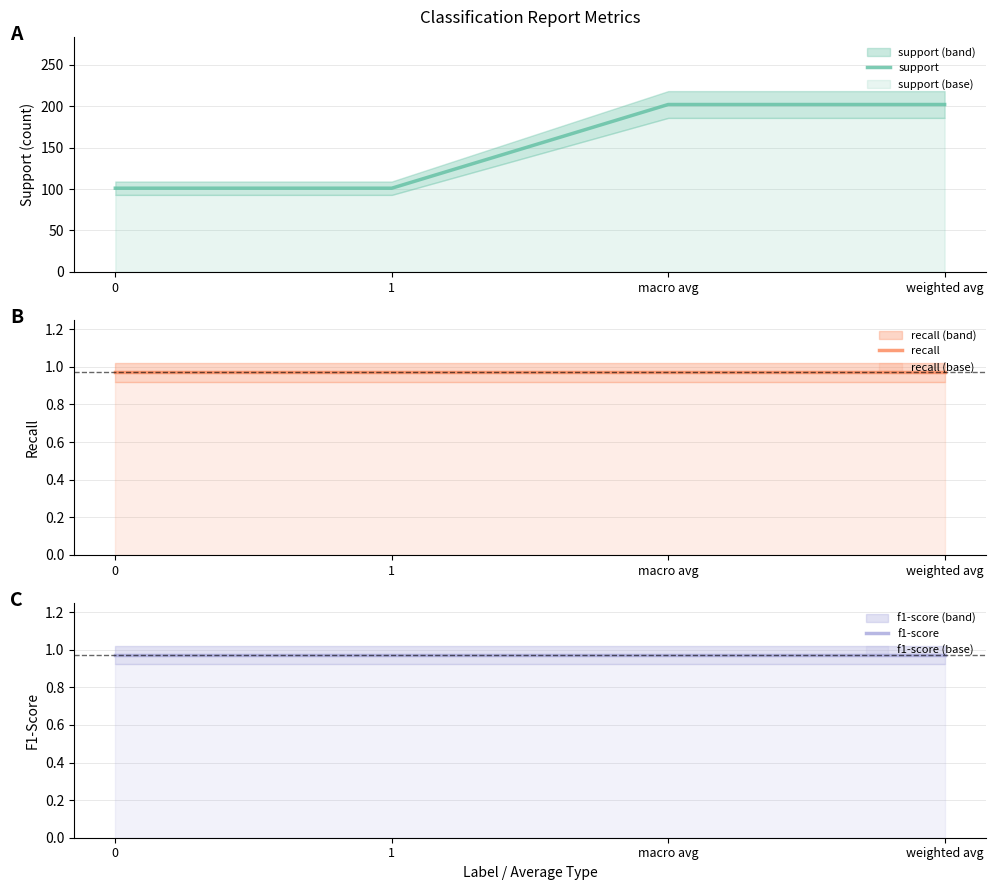

At which category is the sum across all series the highest?

macro avg